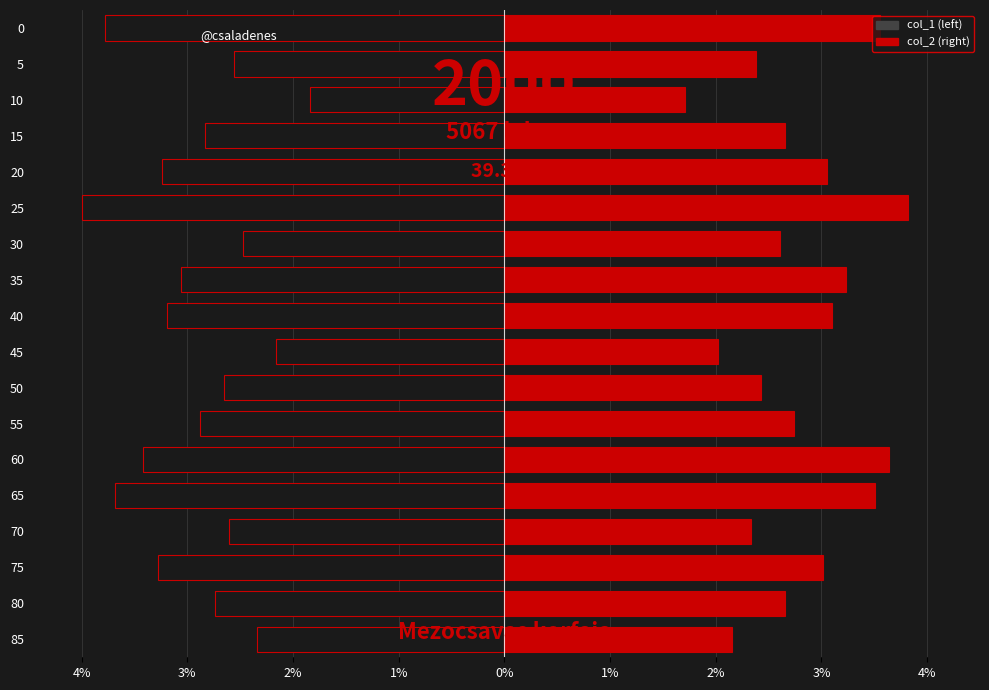

What is the difference between the maximum and minimum values in the col_1 series?

2.2